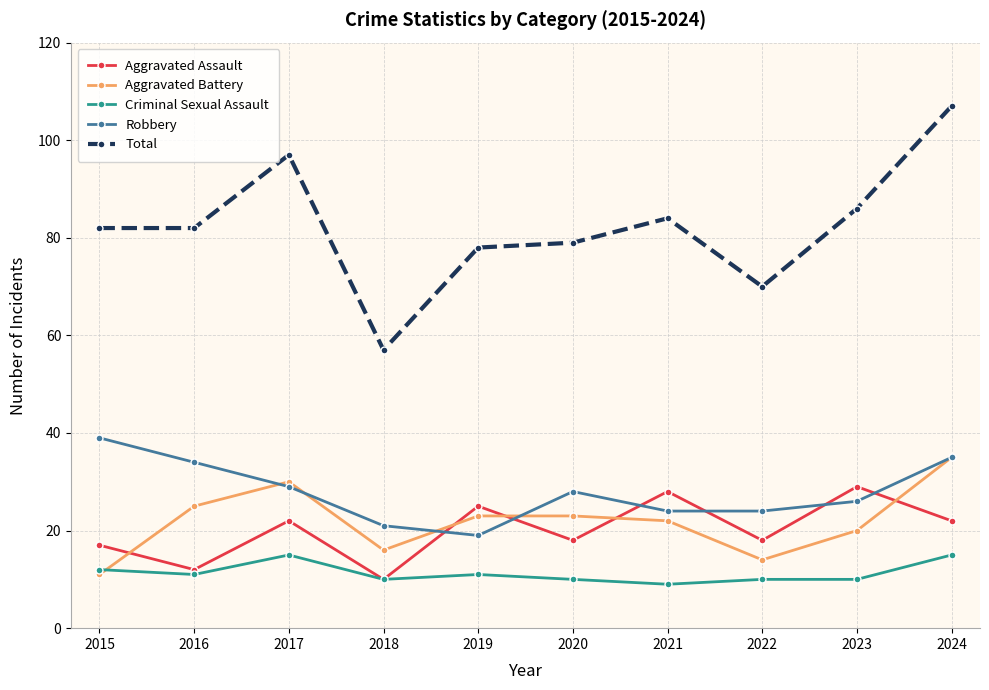

True or false: Total and Criminal Sexual Assault intersect in this chart.

False